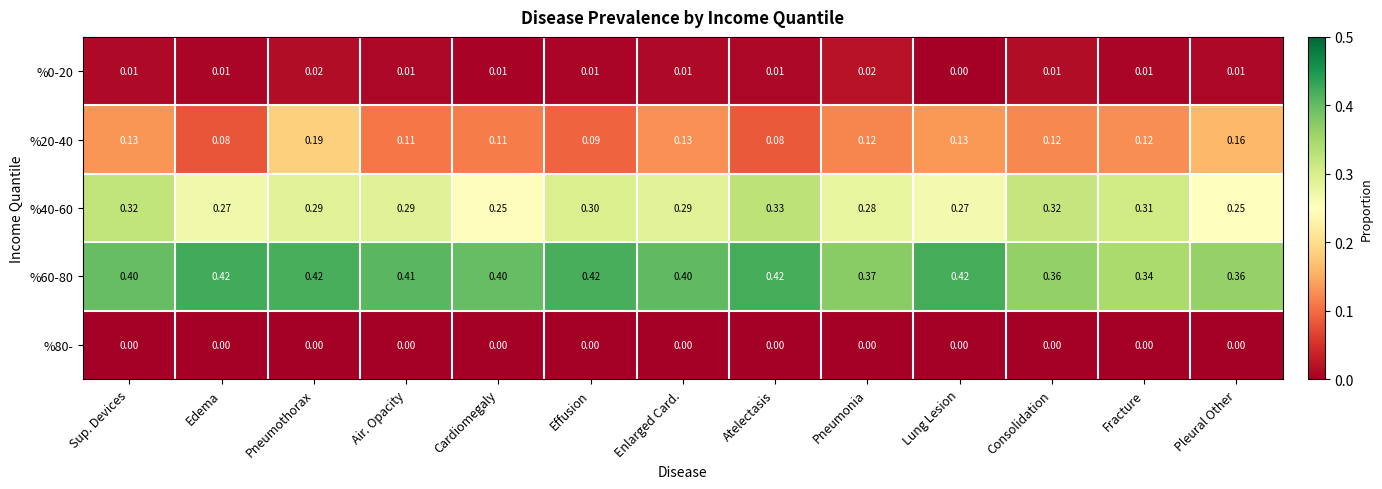

Which series changed the most between Enlarged Card. and Fracture?

%60-80